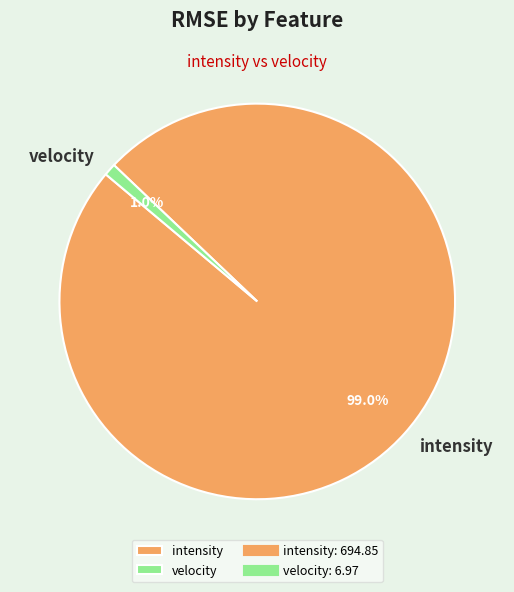

Is intensity the majority of the pie?

Yes